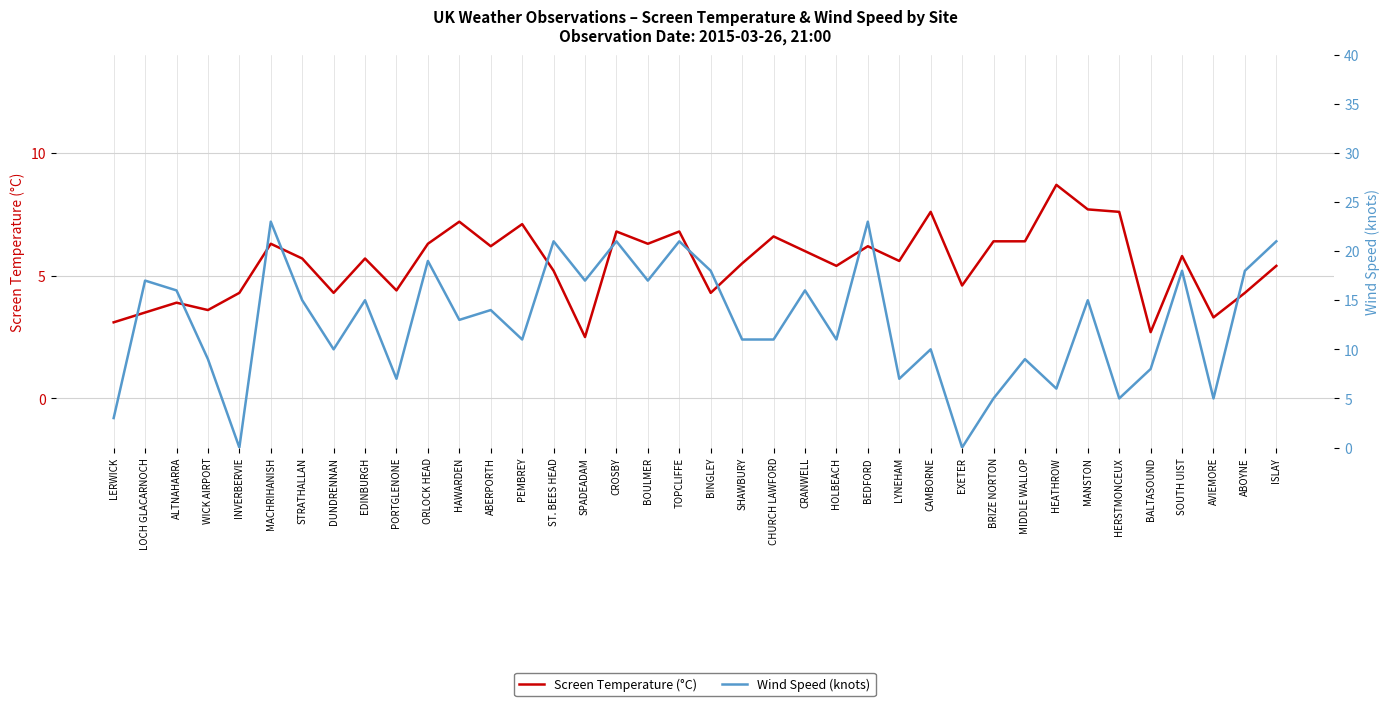

Is it true that Wind Speed (knots) equals 32.0 at CROSBY?

False